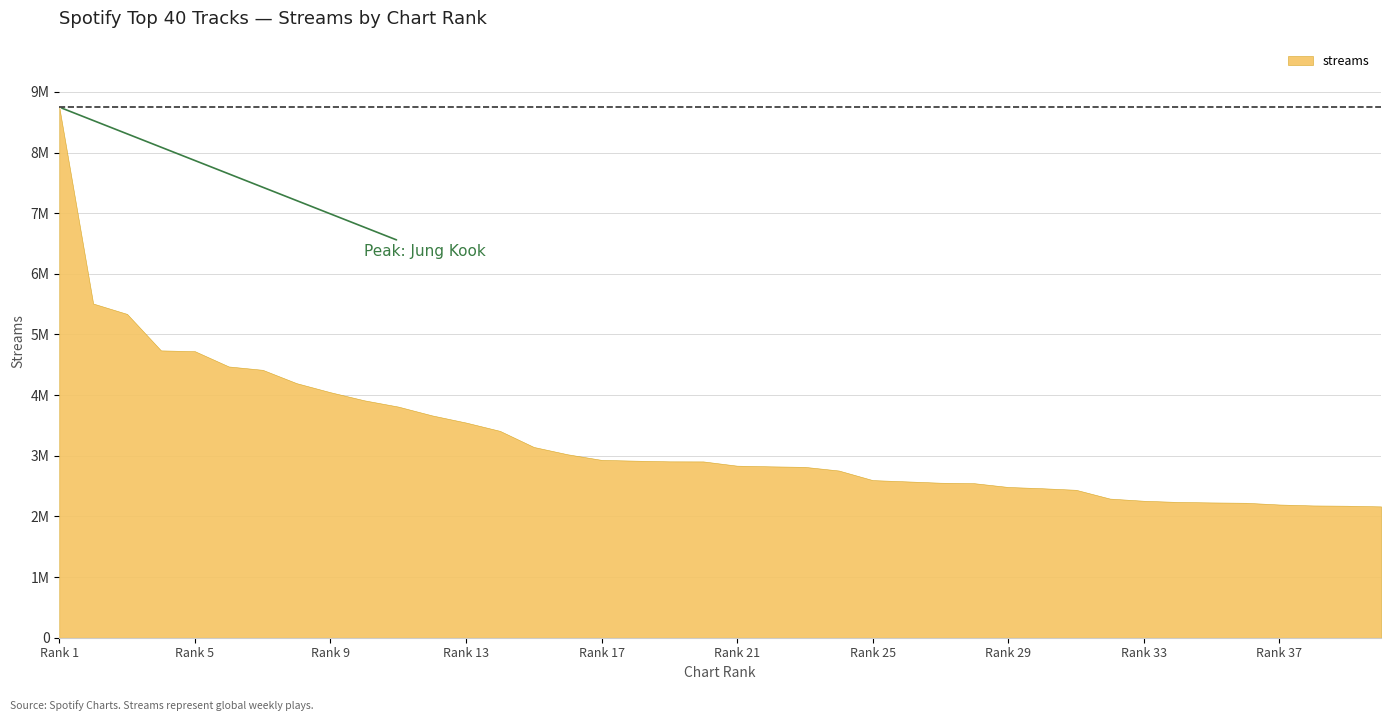

How many lines are shown in the chart?

1